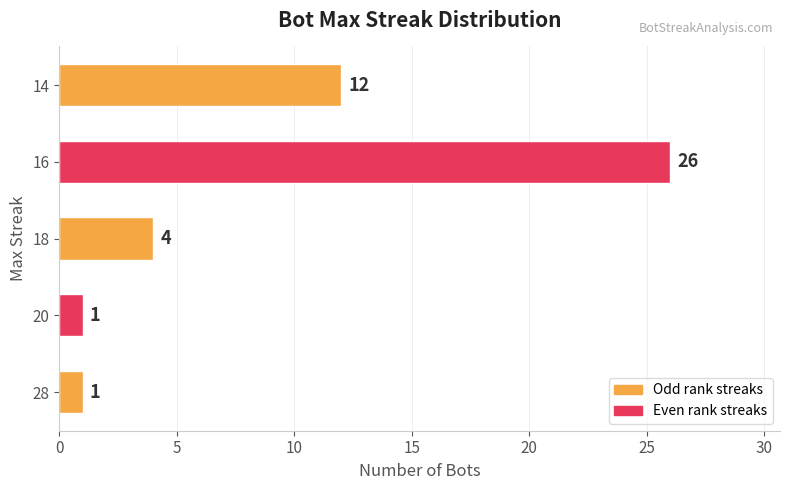

What is the change in value from 18 to 16?

+22